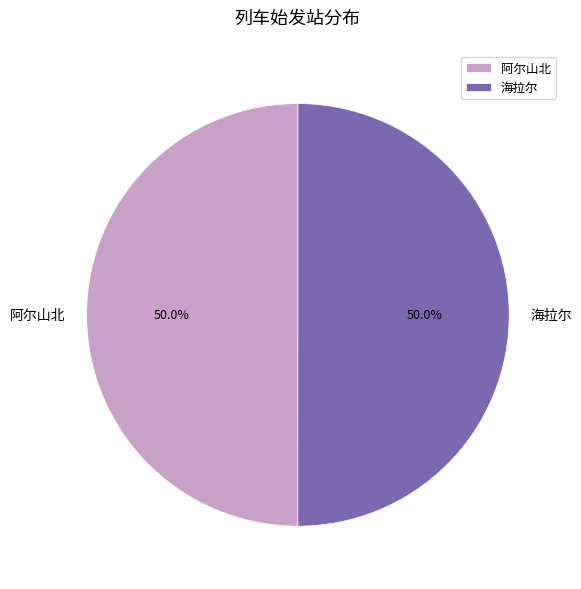

What is the total percentage of 阿尔山北 and 海拉尔?

100.0%